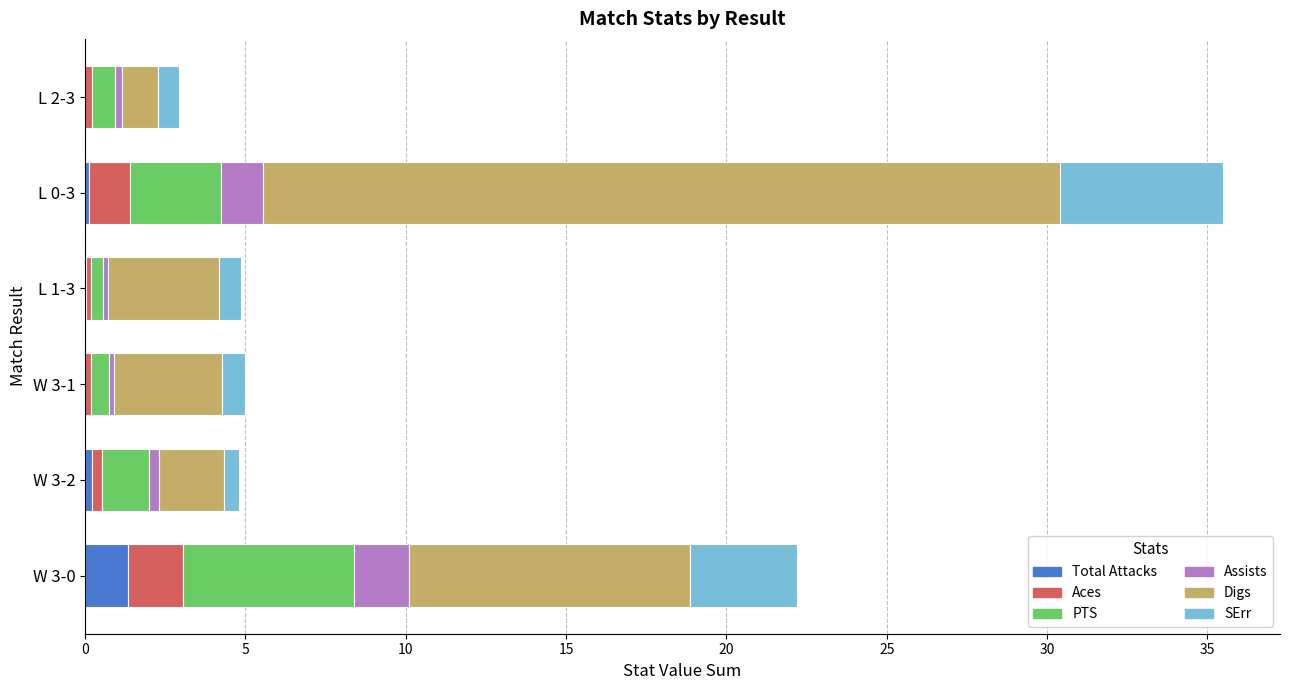

What is the maximum value for Total Attacks?

1.3